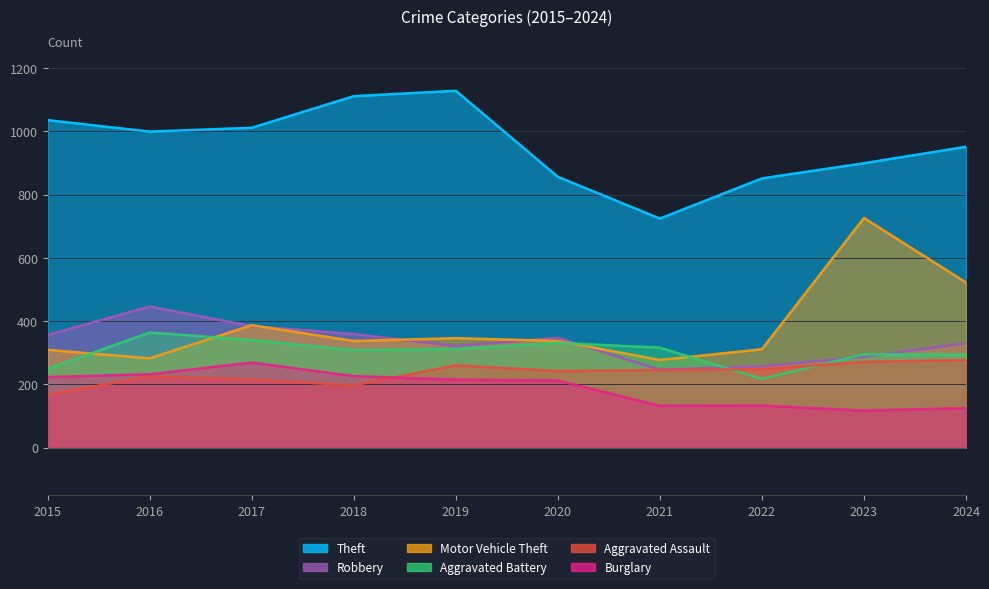

What is the difference between the maximum and minimum values in the Burglary series?

152